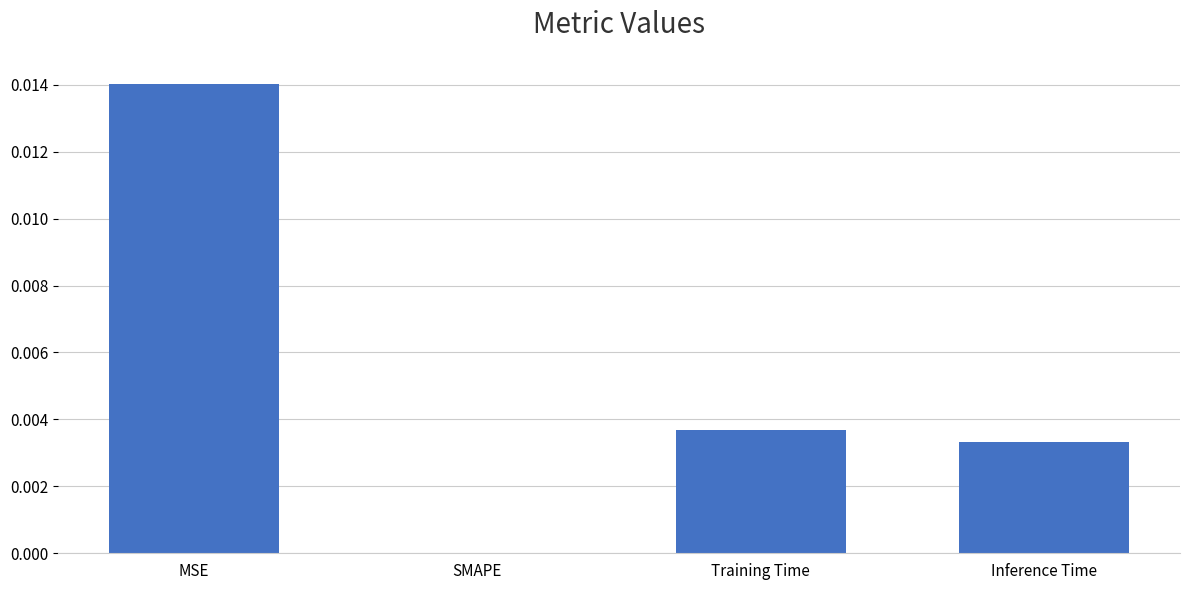

Which category has the highest value across all series?

MSE